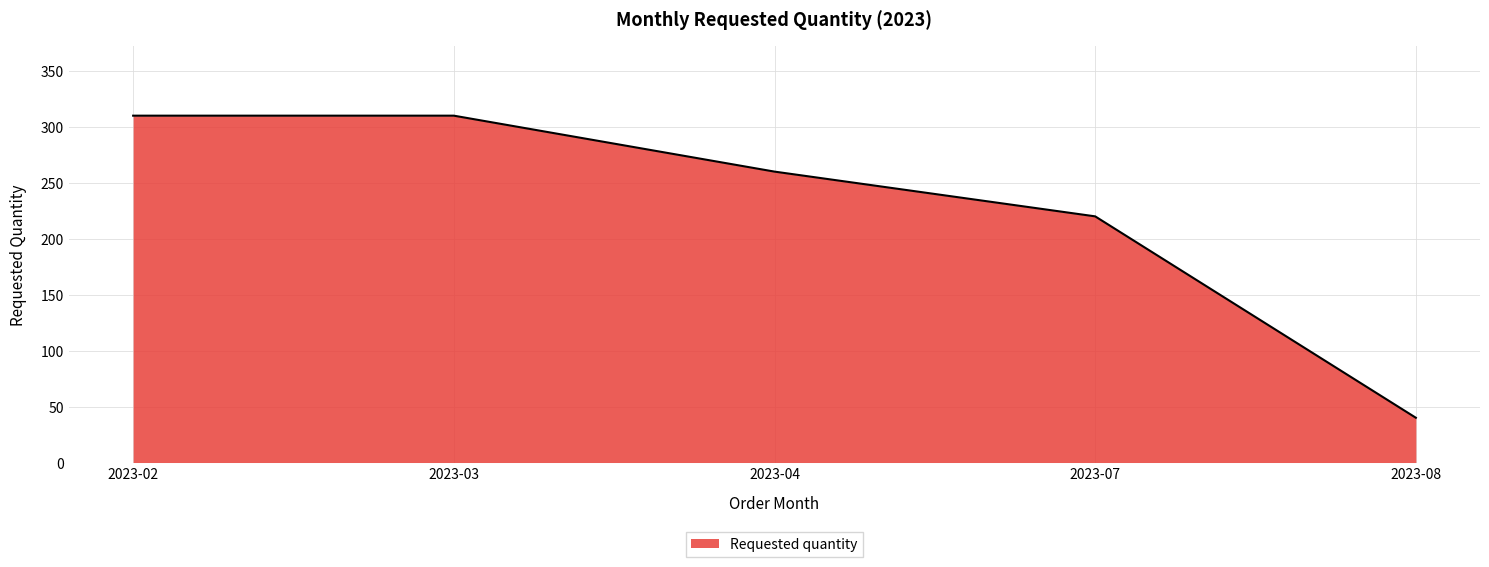

What is the difference between the second highest and minimum values?

270